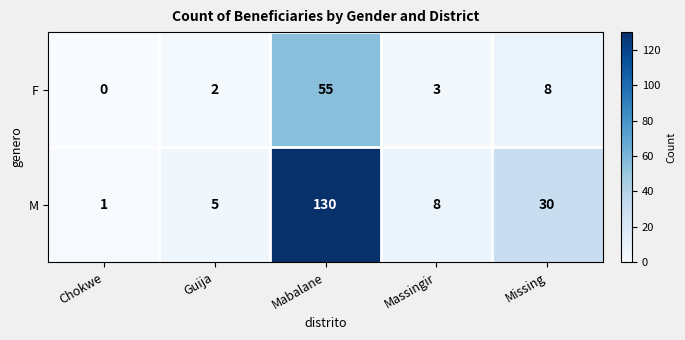

At which label is M closest to 65?

Missing